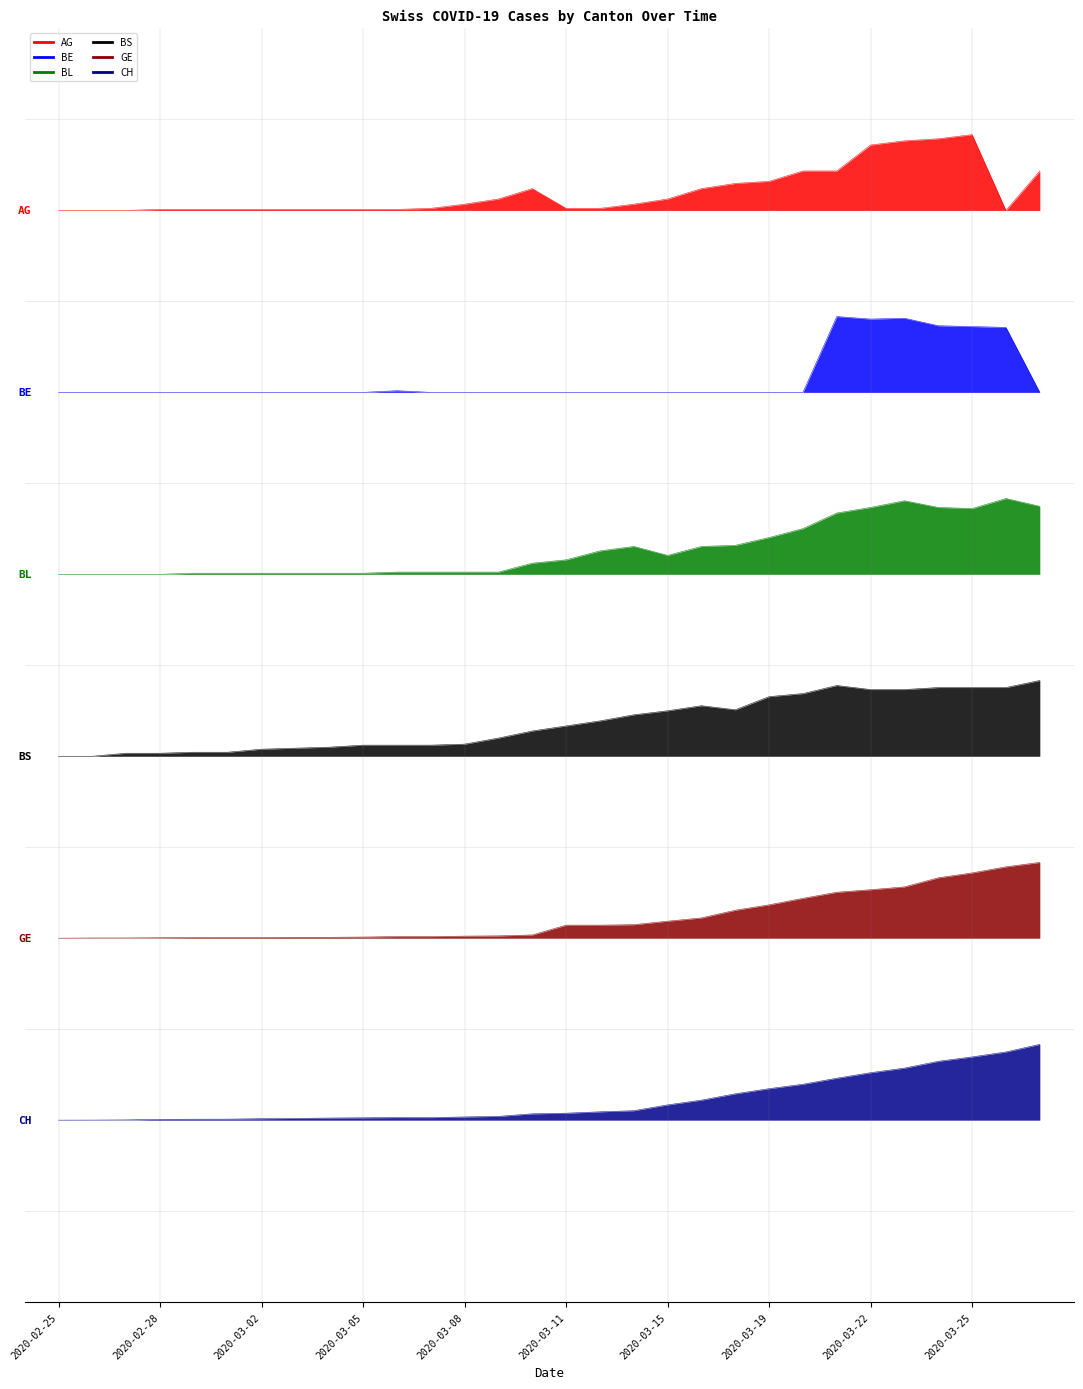

True or false: BE has a value of 4.8 at 2020-03-01.

True